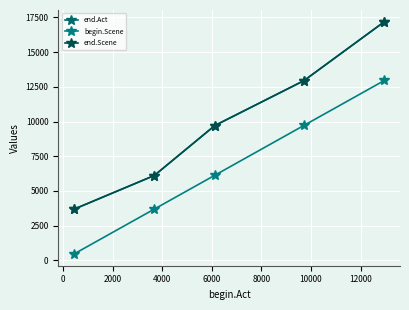

How many lines are shown in the chart?

3